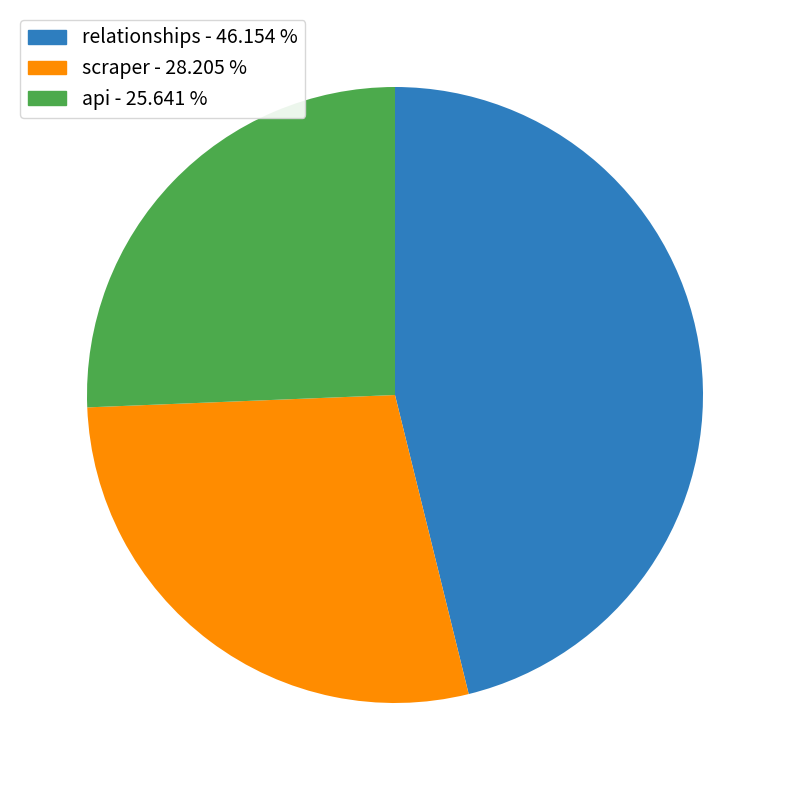

How many slices are in this pie chart?

3